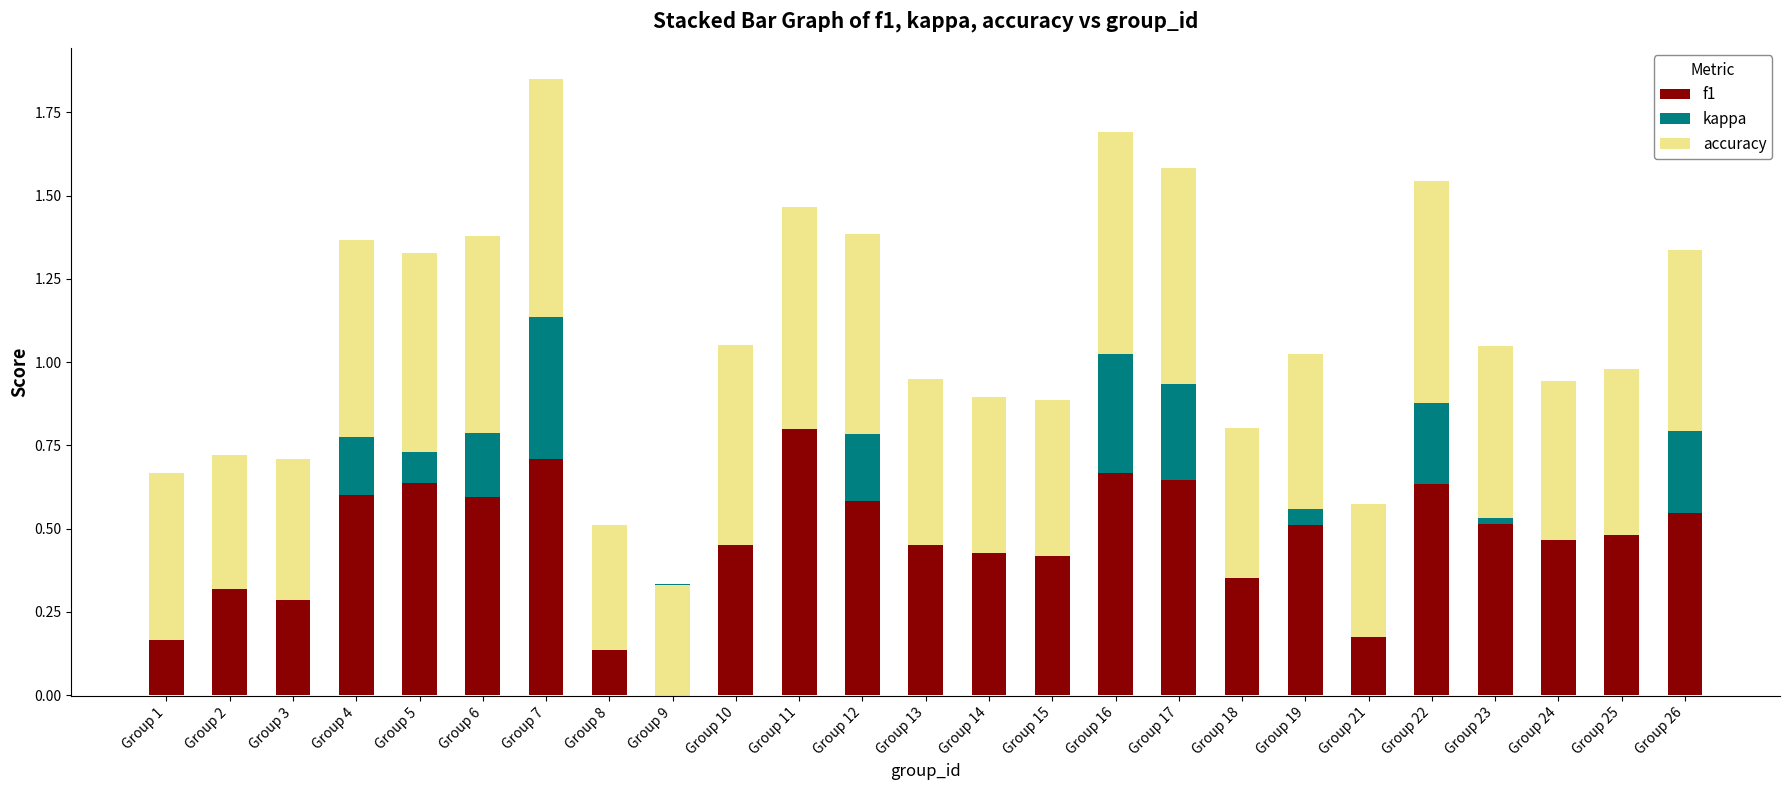

How many groups of bars are there?

25